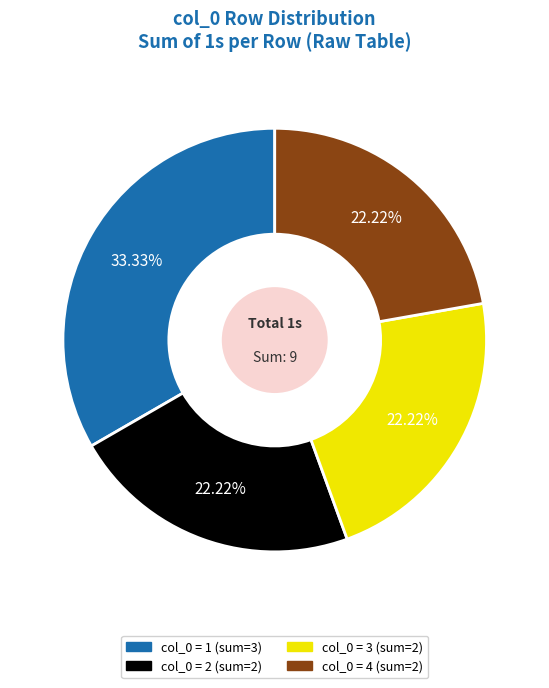

Is there any slice that represents more than half of the pie?

No